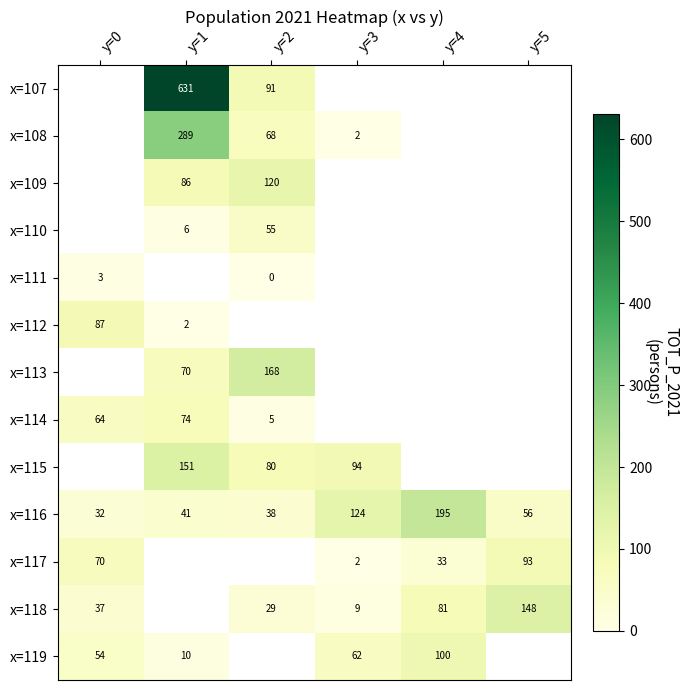

What is the difference between the maximum and minimum values in the x=116 series?

163